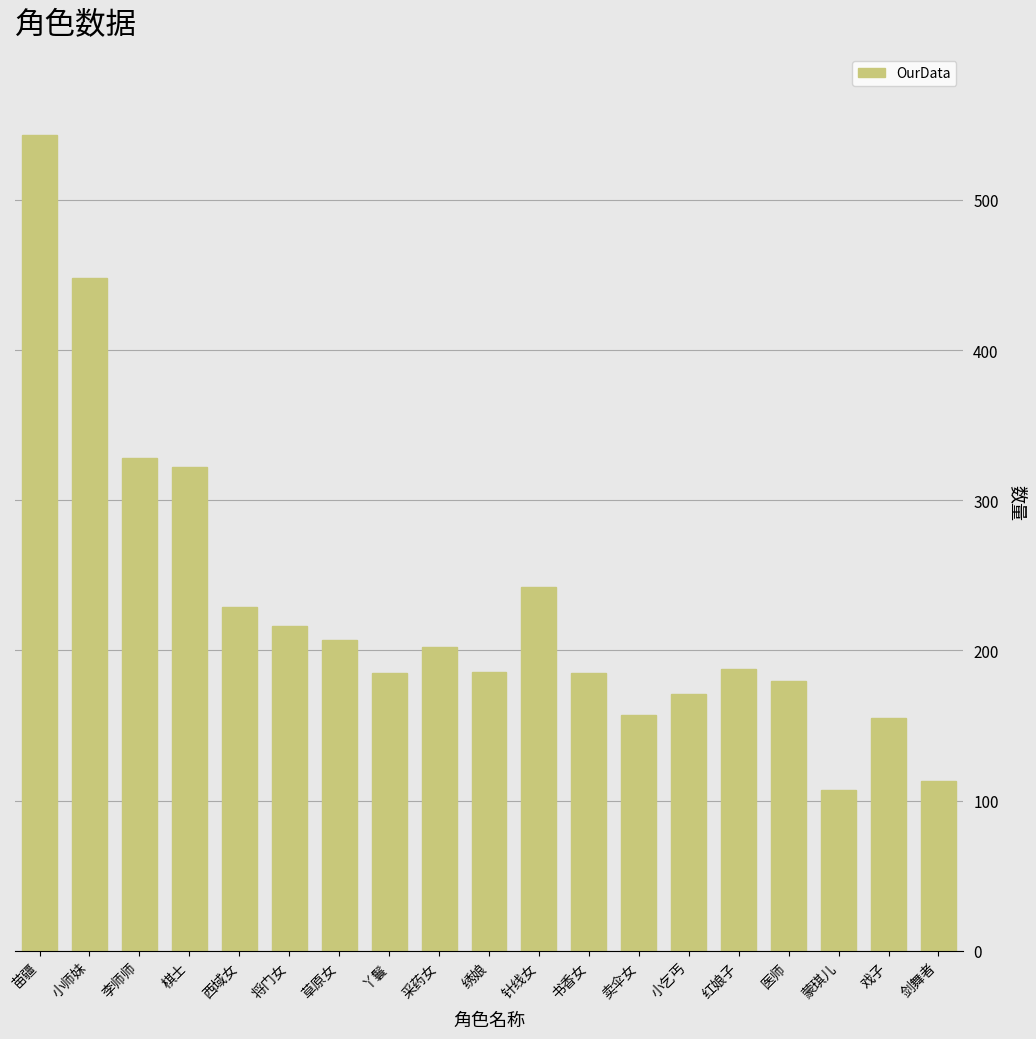

What is the change in value from 棋士 to 采药女?

-120